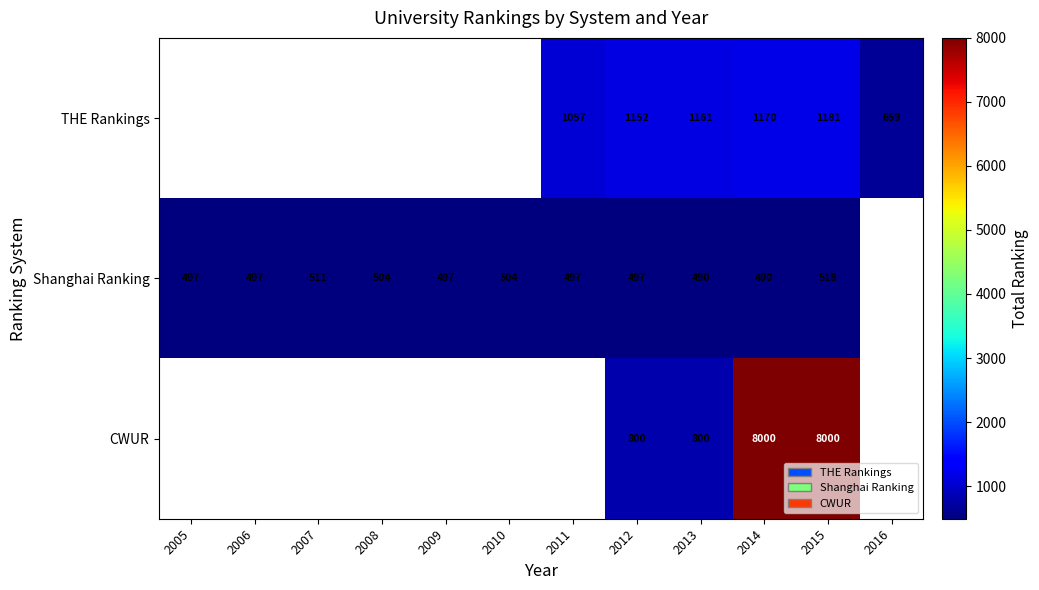

At 2014, list the series in order from largest to smallest.

CWUR, THE Rankings, Shanghai Ranking